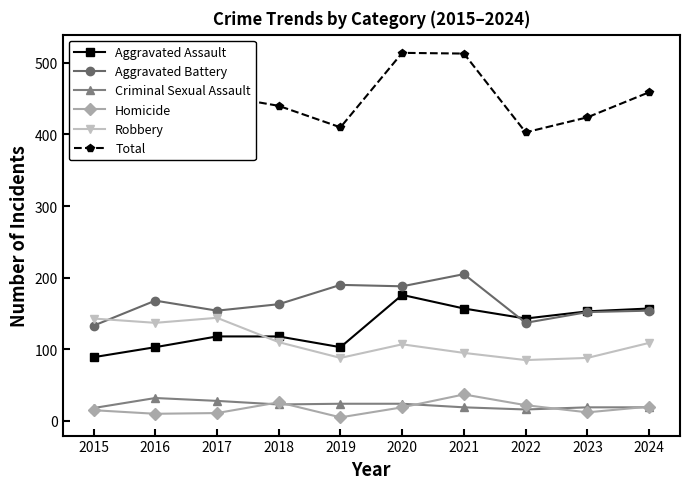

What is the total value across all series at 2017?

910